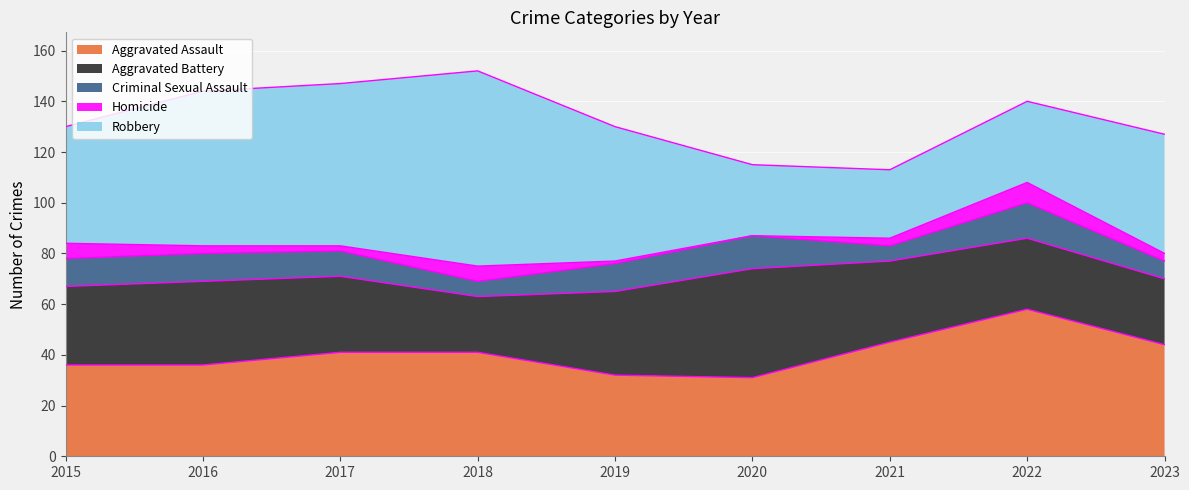

Reading left to right, transcribe all the data shown in this chart.

Aggravated Assault: 36	36	41	41	32	31	45	58	44
Aggravated Battery: 31	33	30	22	33	43	32	28	26
Criminal Sexual Assault: 11	11	10	6	11	13	6	14	7
Homicide: 6	3	2	6	1	0	3	8	3
Robbery: 46	61	64	77	53	28	27	32	47